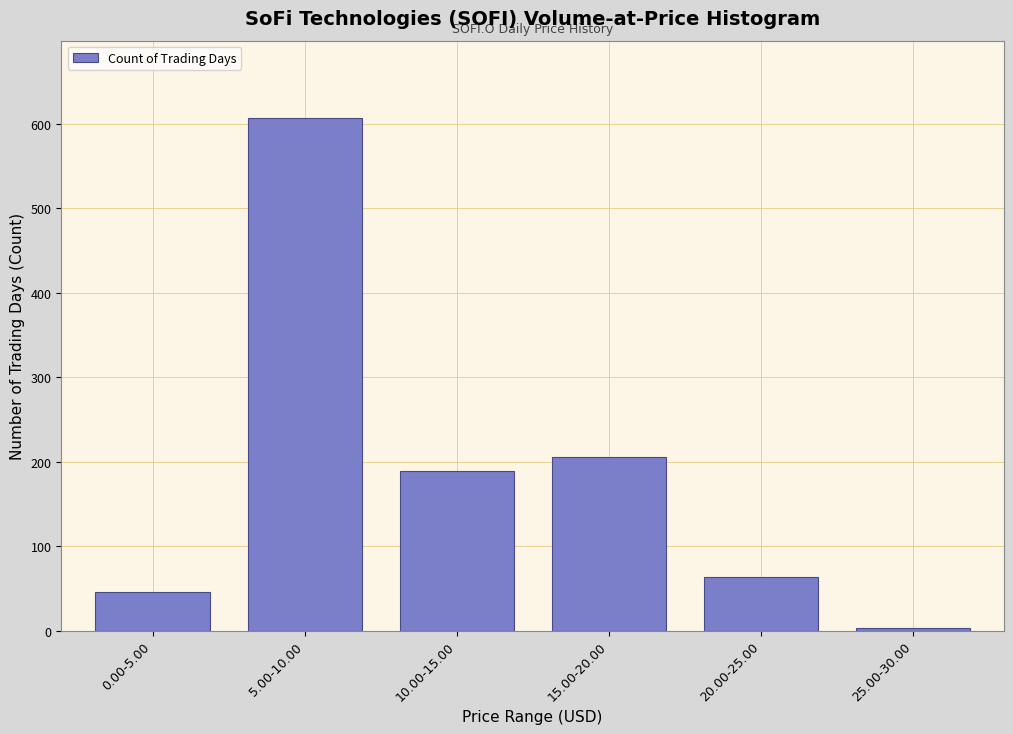

Reading left to right, what are all the values shown in this chart?

46	607	189	206	63	3